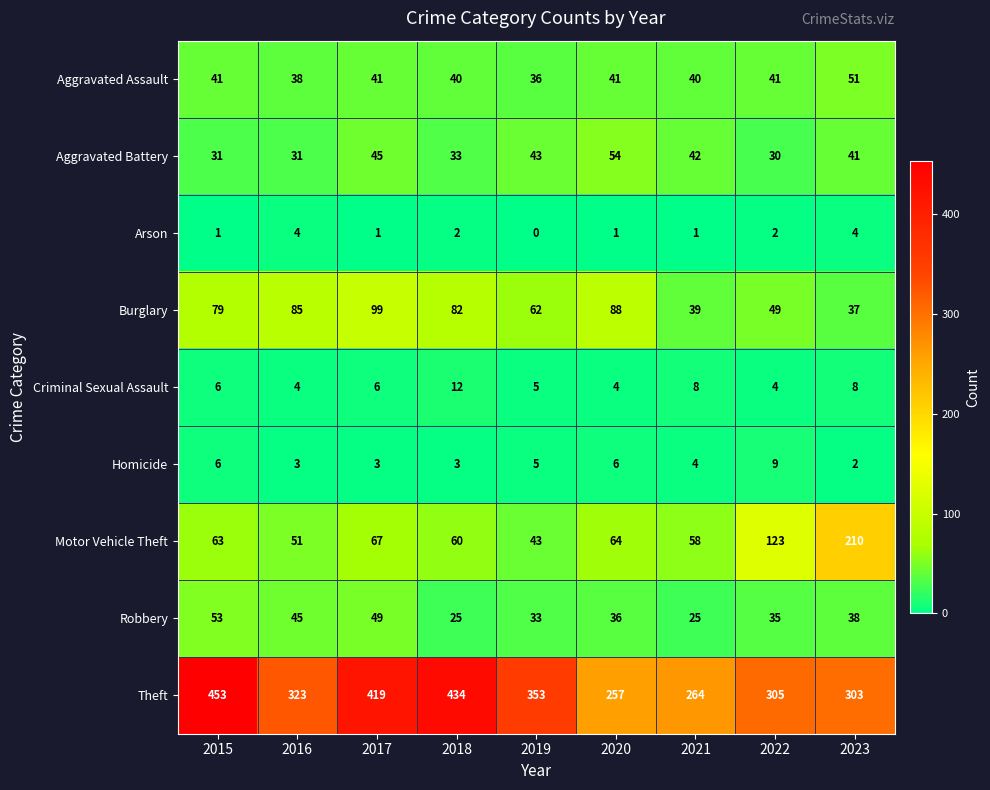

Read the Motor Vehicle Theft value at 2021.

58